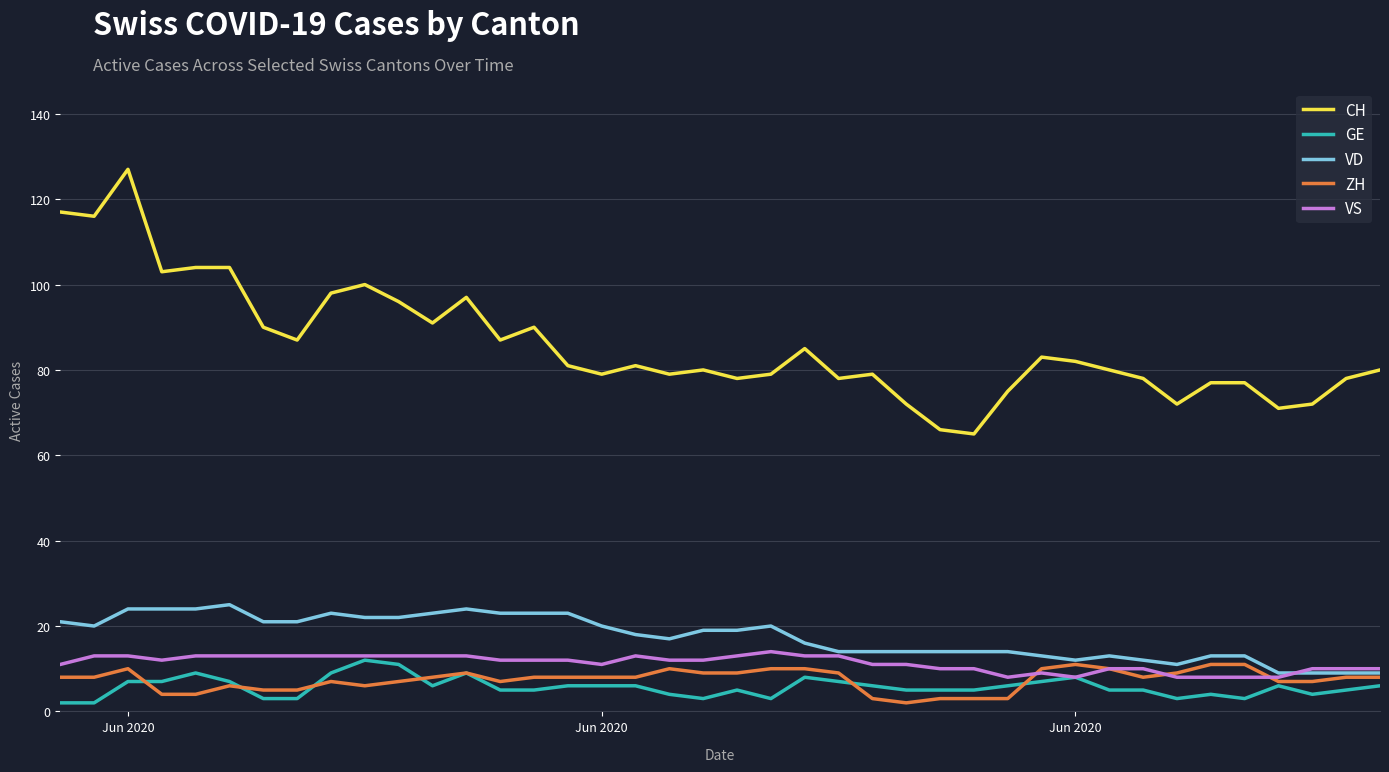

What is the lowest value of the CH series?

65